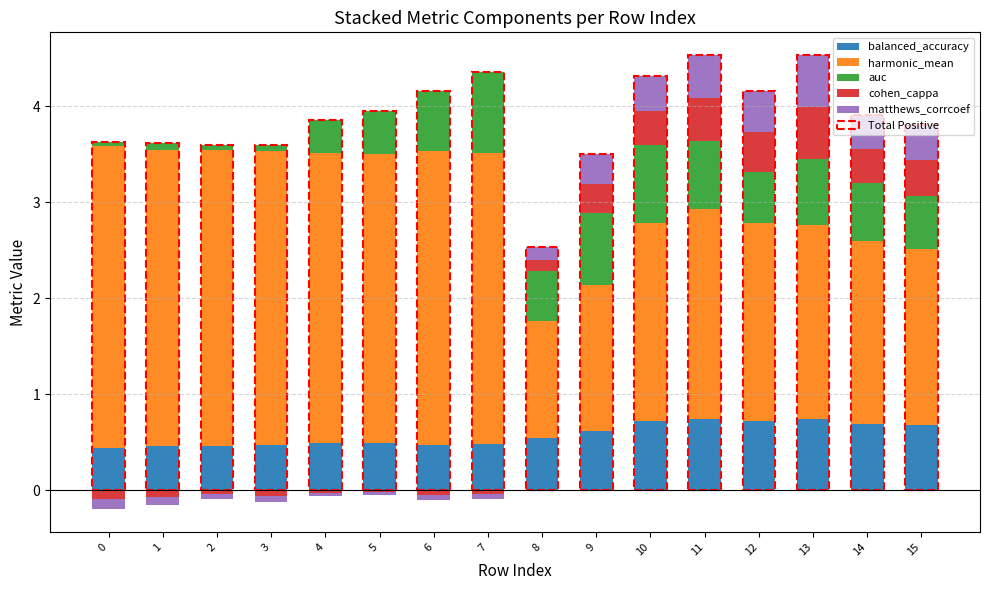

The cohen_cappa series shows 0.4 at 0. True or false?

False